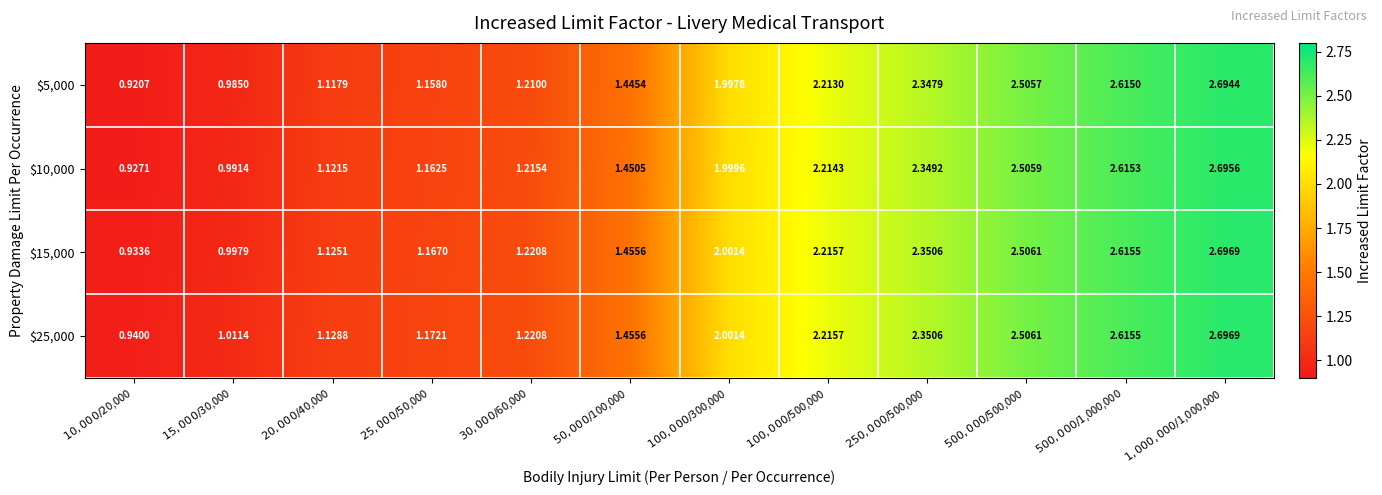

What is the total value across all series at $500,000/$1,000,000?

10.5